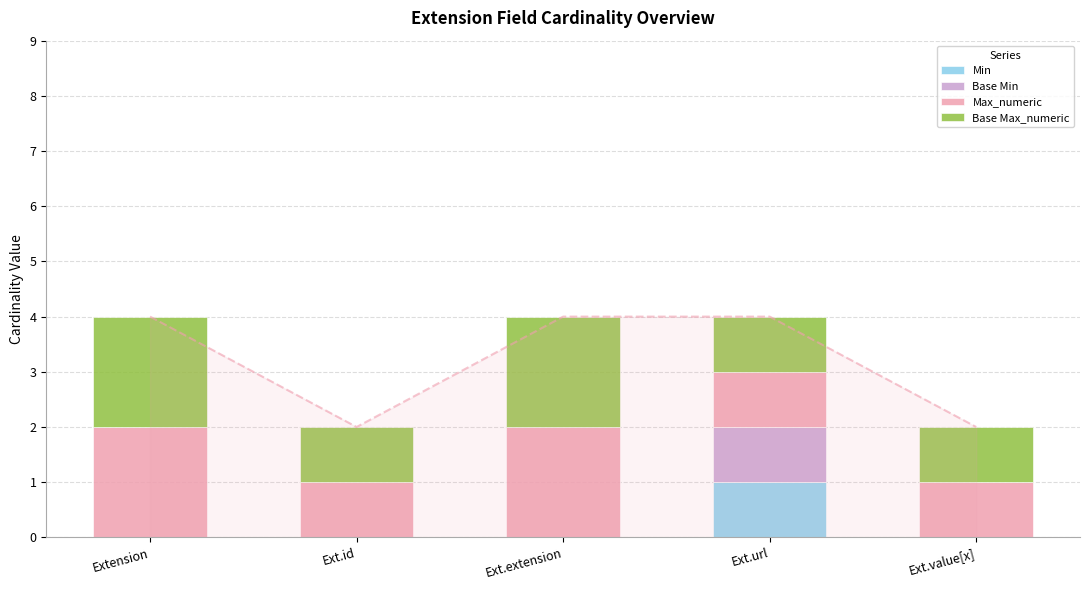

Rank the series by their maximum value, from lowest to highest.

Min, Base Min, Max_numeric, Base Max_numeric